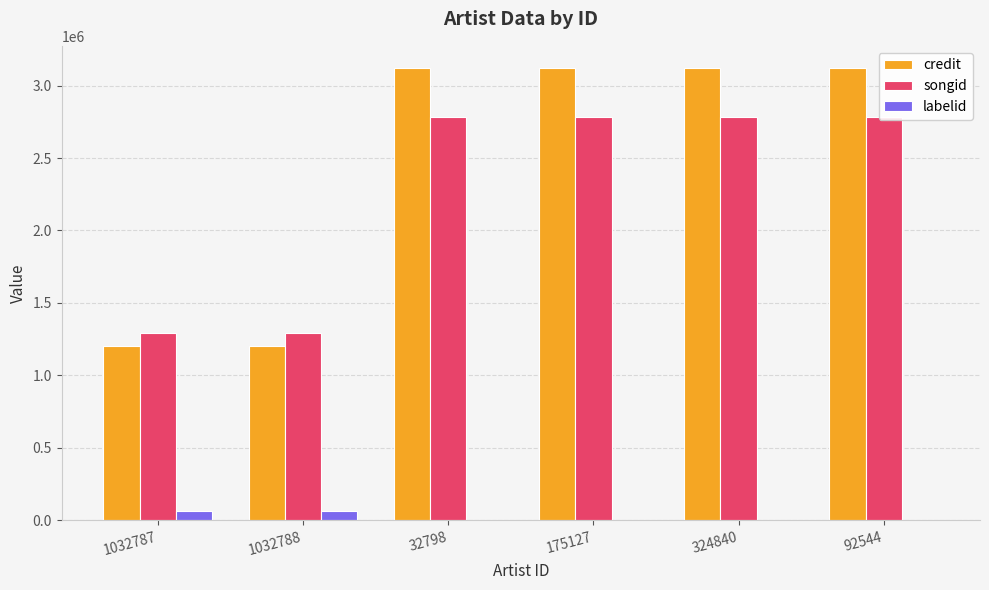

At which category is the sum across all series the highest?

32798